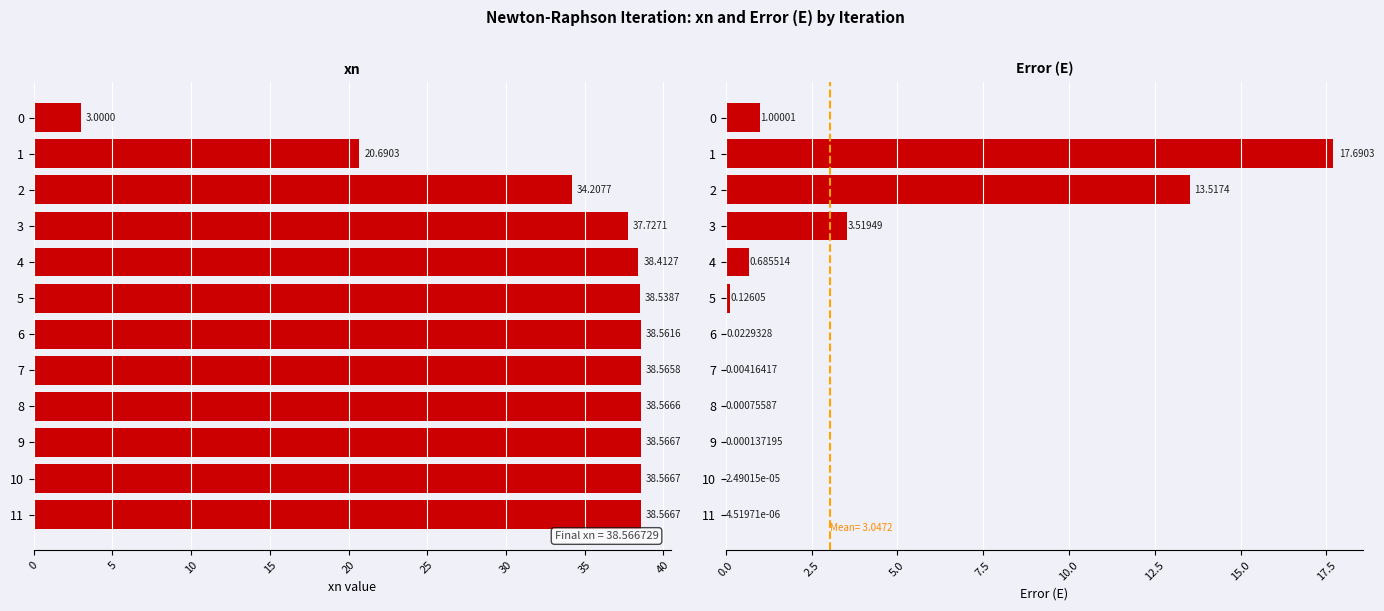

Rank the series at 0 from lowest to highest value.

E, xn